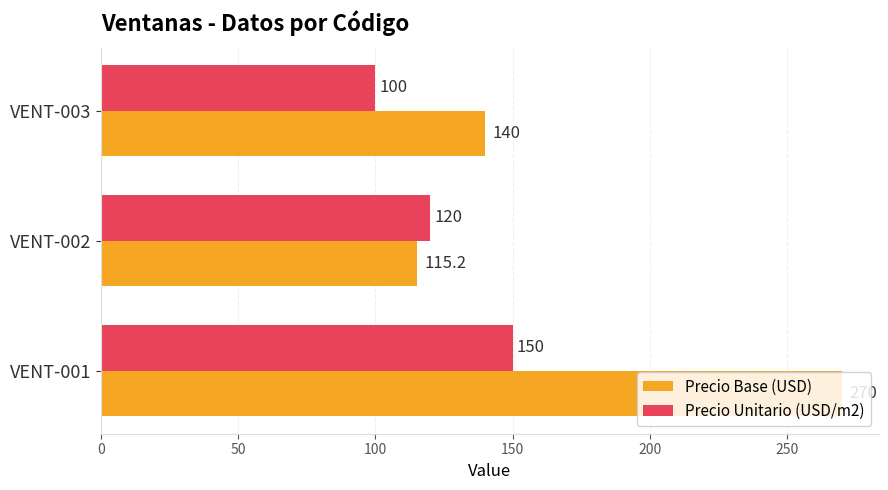

At how many categories does at least one series exceed 124?

2